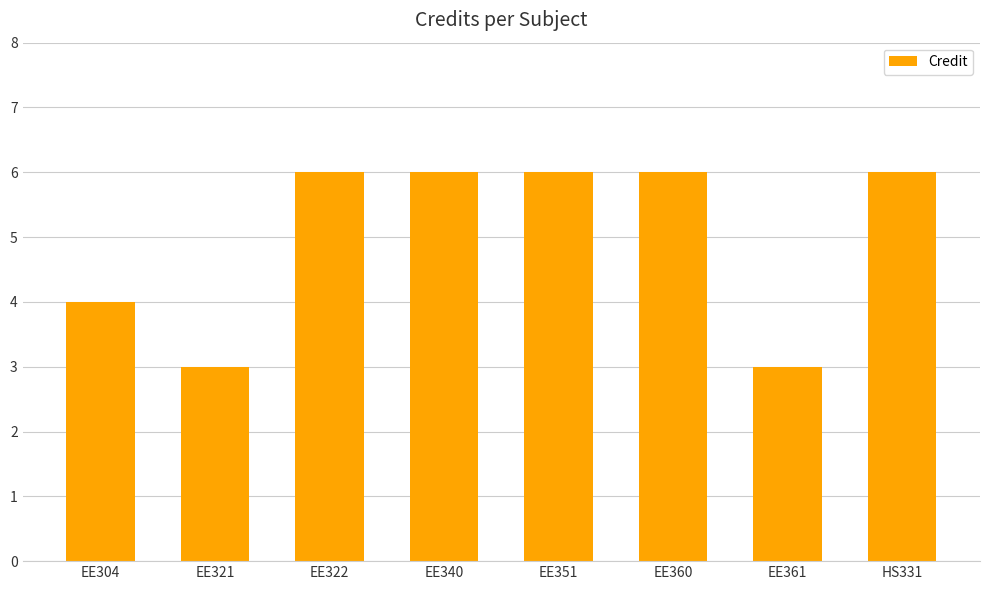

Between EE360 and EE361, which is larger?

EE360